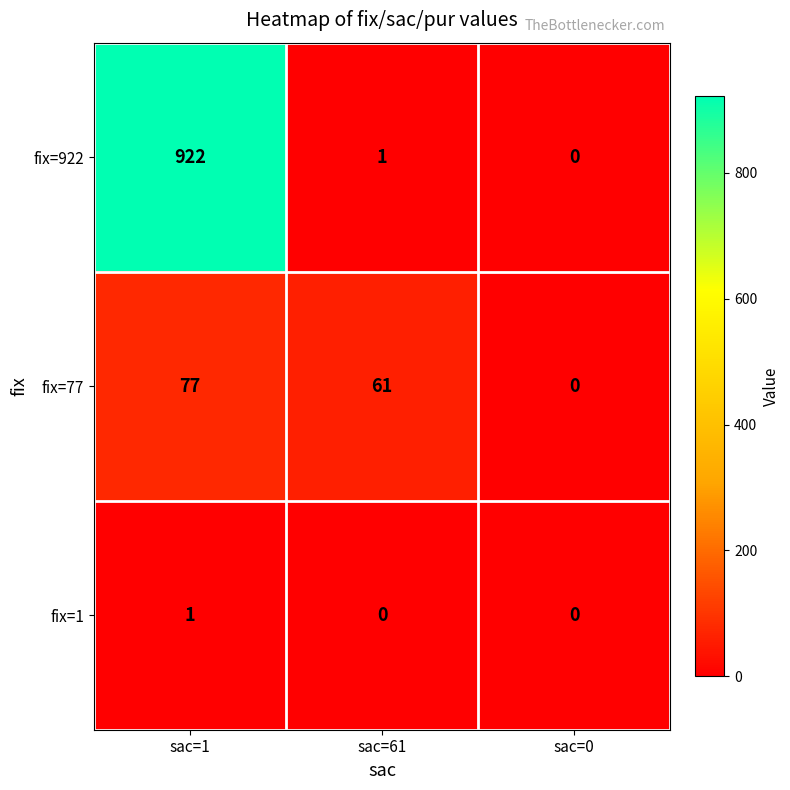

What is the average value of the fix=922 series?

308